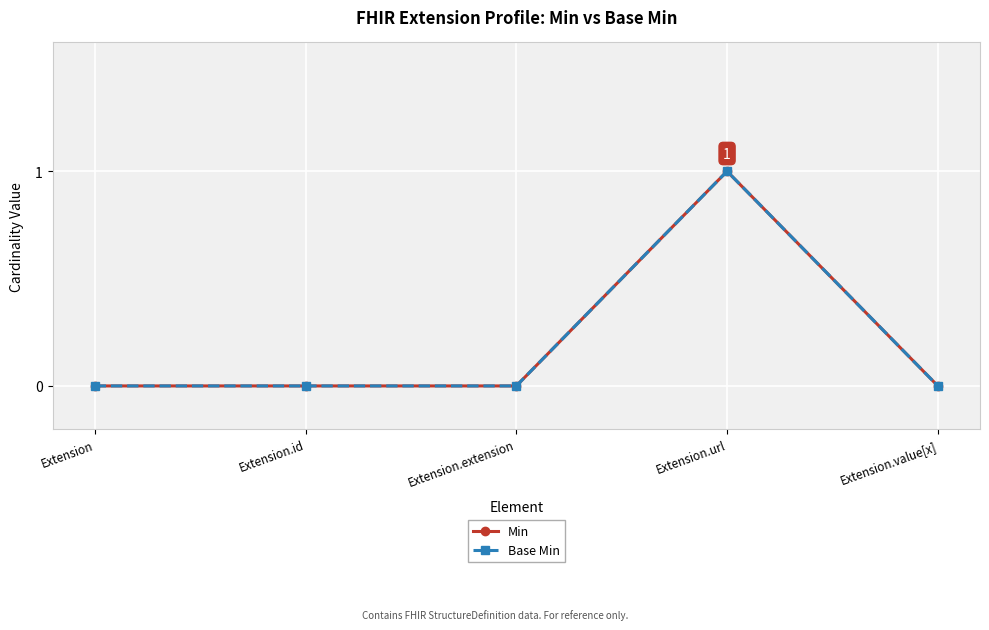

Is this an area chart (filled region under the line)?

No